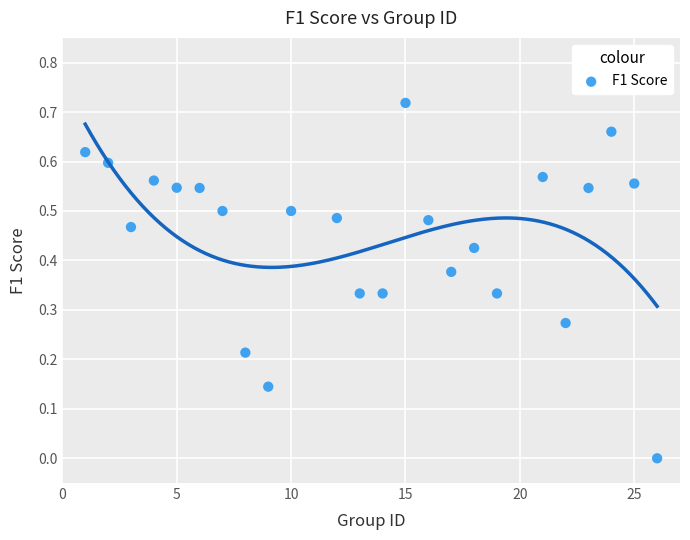

What is the range of X values (max minus min)?

25.0